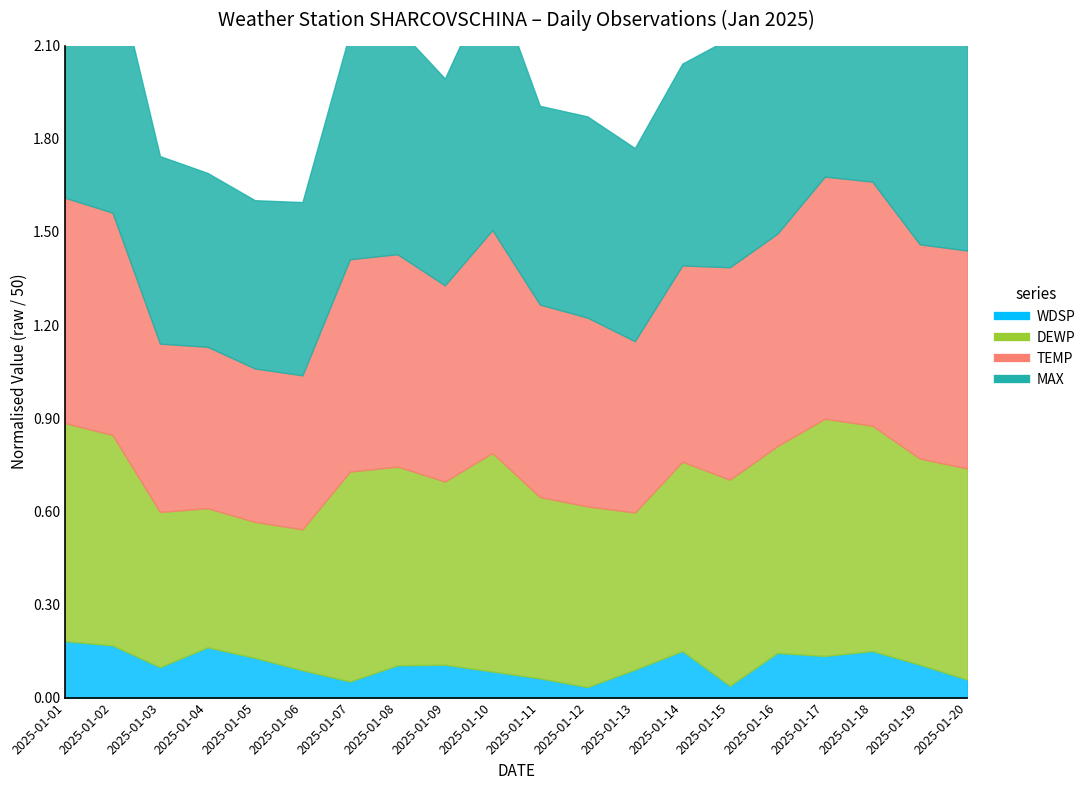

The MAX series shows 58.8 at 2025-01-09. True or false?

False